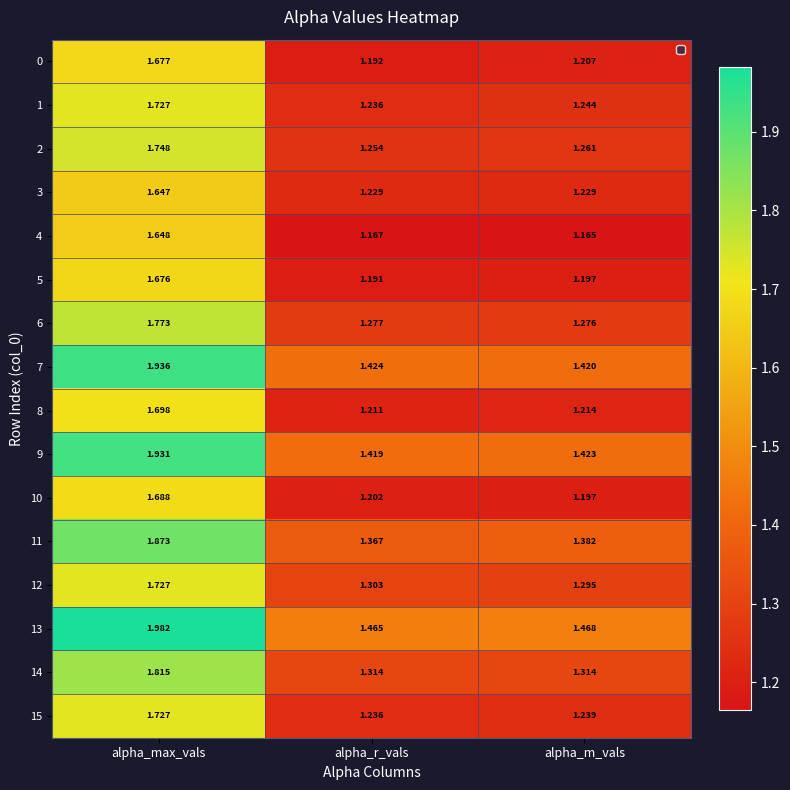

At which category is the sum across all series the highest?

alpha_max_vals